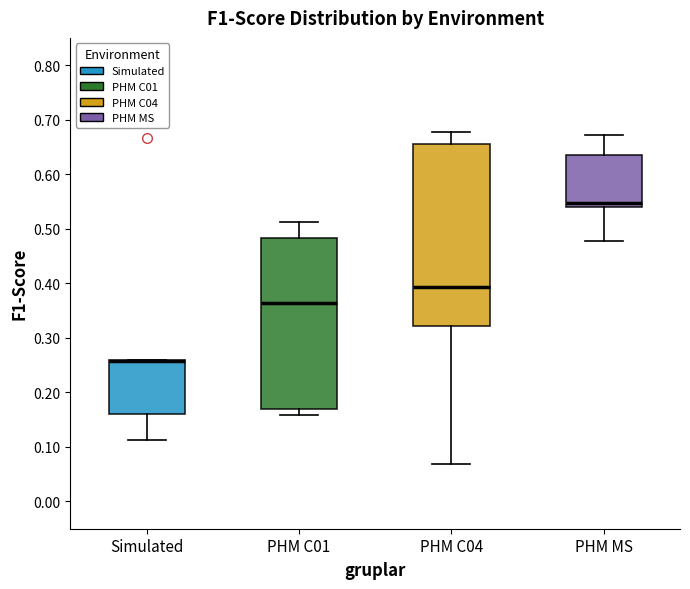

Reading left to right, transcribe this box plot: for each box, give where its median line is, the range the box spans, and where its two whiskers end, as read against the y-axis. The values are not printed on the chart, so give them approximately, as read against the axis.

Simulated: median 0.26 (drawn on the box's upper edge), box 0.16 to 0.26, whiskers 0.11 to 0.26
PHM C01: median 0.36, box 0.17 to 0.48, whiskers 0.16 to 0.51
PHM C04: median 0.39, box 0.32 to 0.65, whiskers 0.07 to 0.68
PHM MS: median 0.55, box 0.54 to 0.63, whiskers 0.48 to 0.67